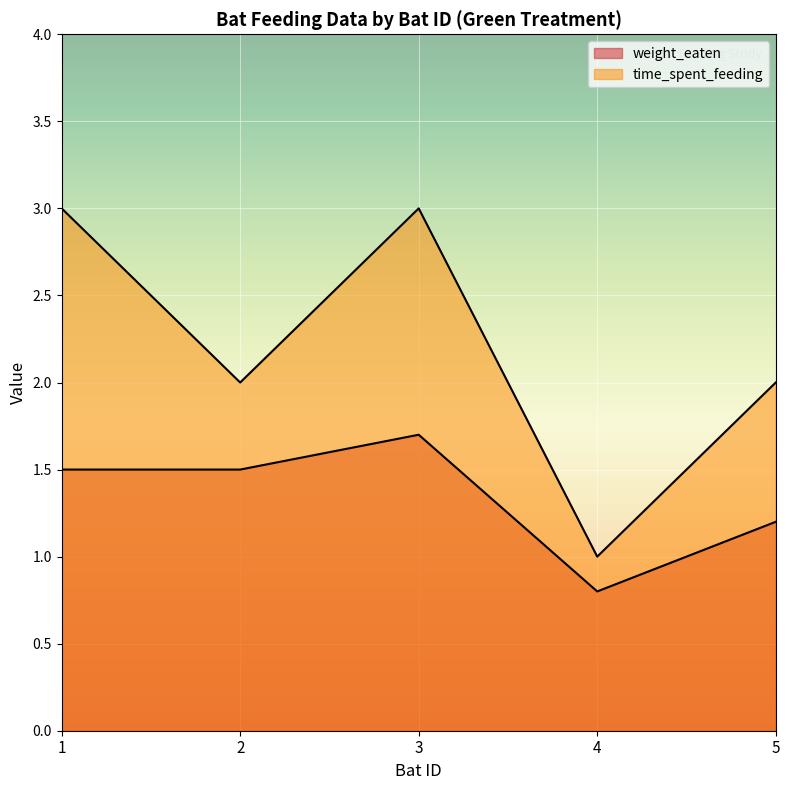

True or false: weight_eaten and time_spent_feeding intersect in this chart.

False